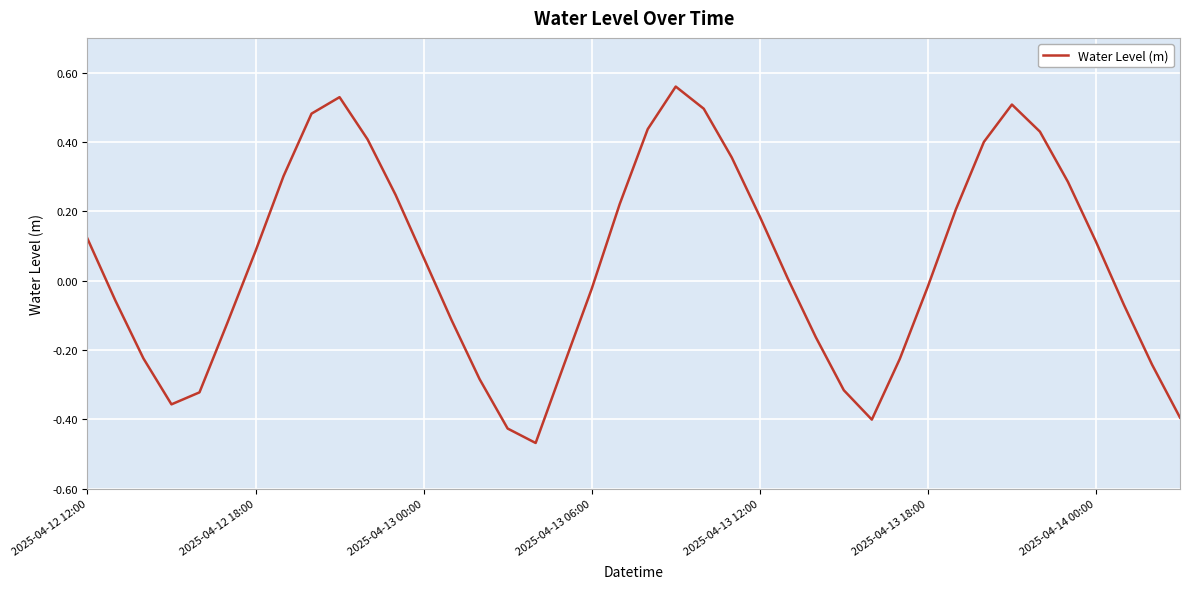

Rank the categories by value from lowest to highest.

16, 15, 28, 39, 2025-04-13 06:00, 2025-04-13 12:00, 27, 14, 17, 38, 29, 2025-04-13 00:00, 26, 2025-04-13 18:00, 13, 37, 2025-04-12 18:00, 18, 30, 25, 12, 2025-04-14 00:00, 36, 2025-04-12 12:00, 24, 31, 19, 11, 35, 7, 23, 32, 10, 34, 20, 8, 22, 33, 9, 21